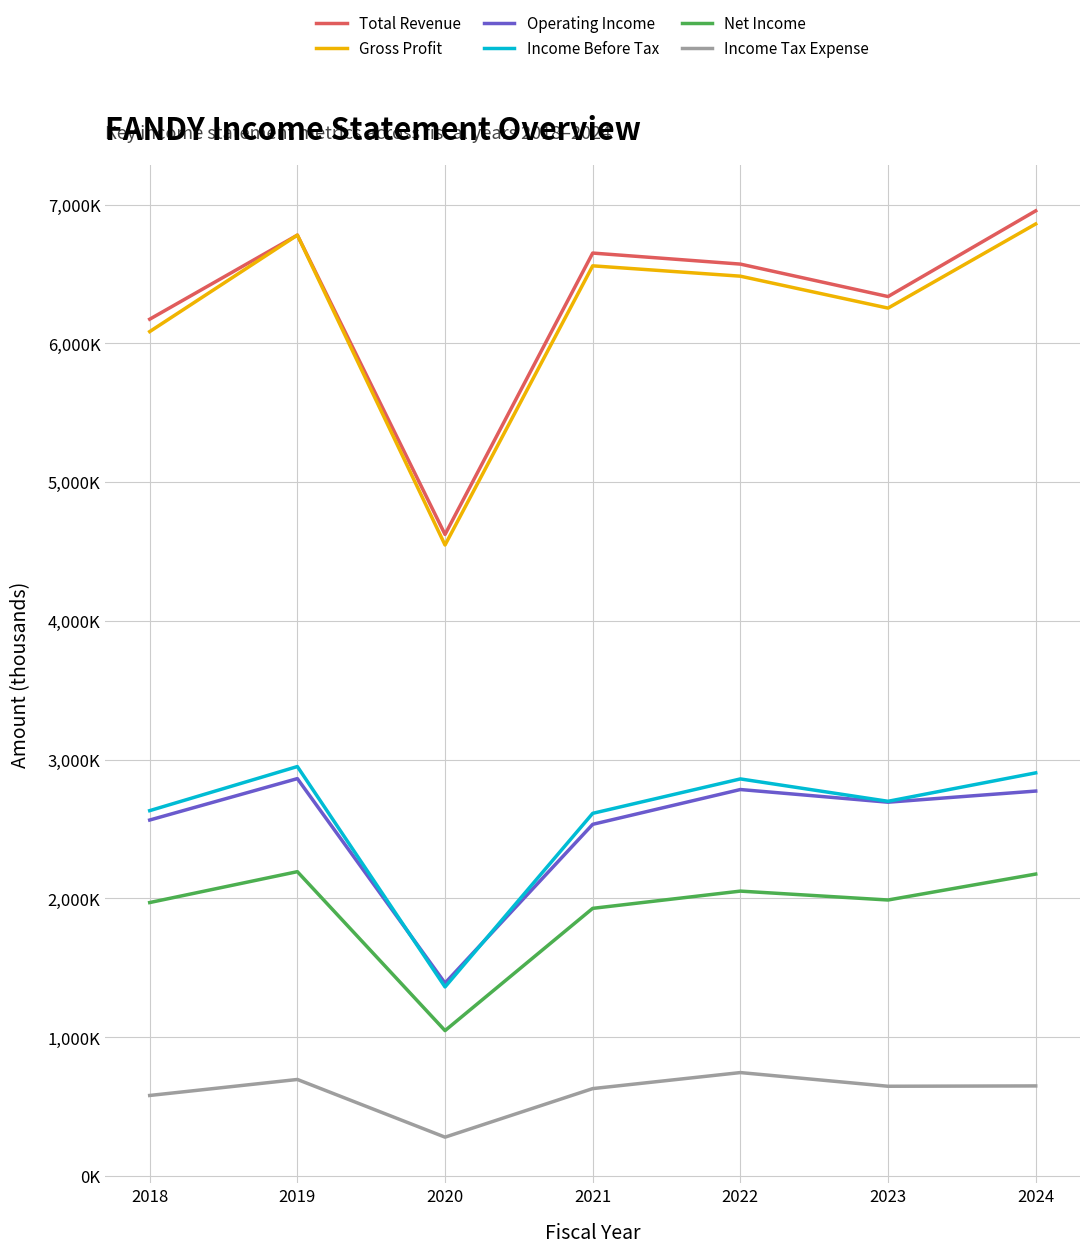

What value does the Income Before Tax series have at 2021, to the nearest 100?

2612800